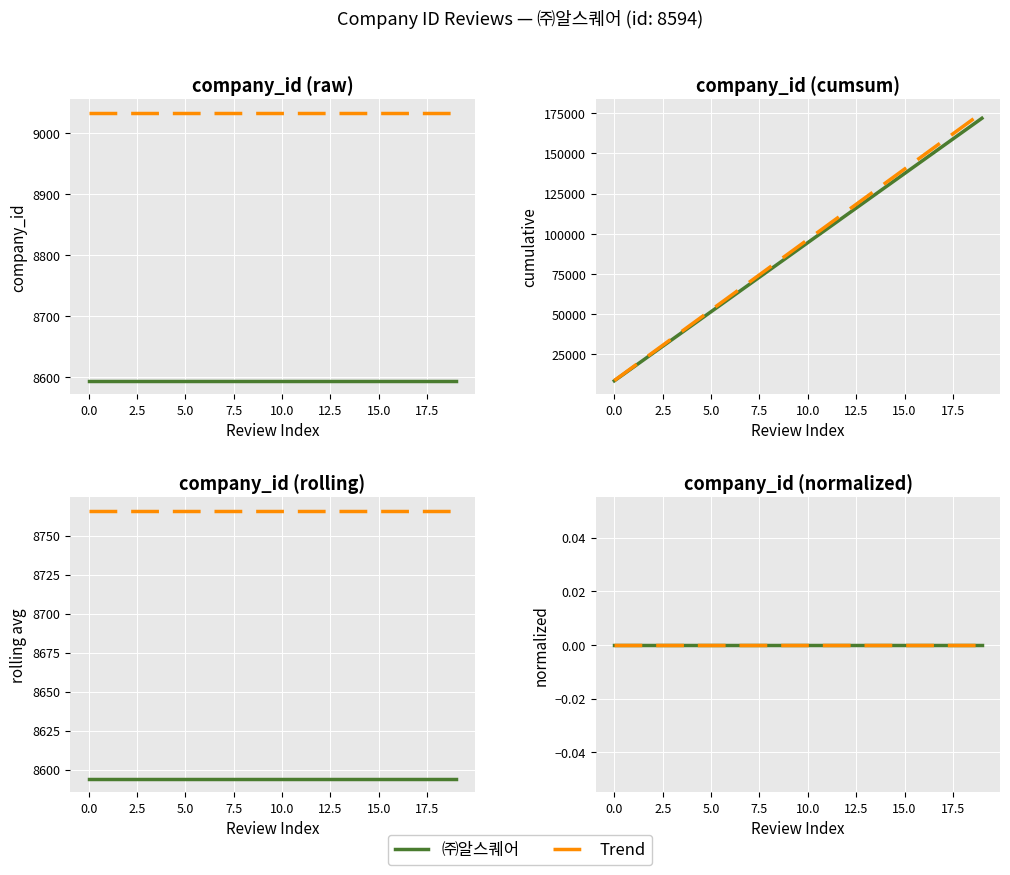

Which label corresponds to the largest value in the chart?

19